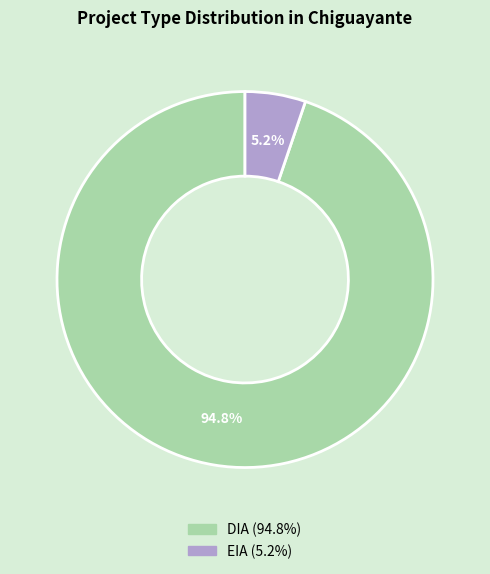

Which category has the biggest portion of the pie?

DIA